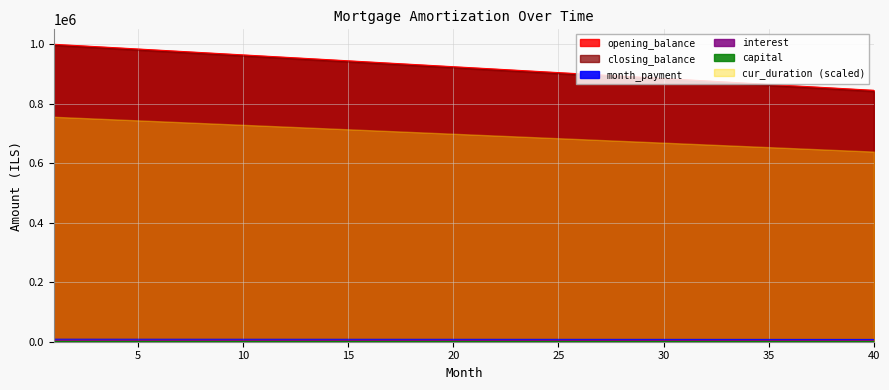

True or false: interest has a value of 5592.5 at 29.

False